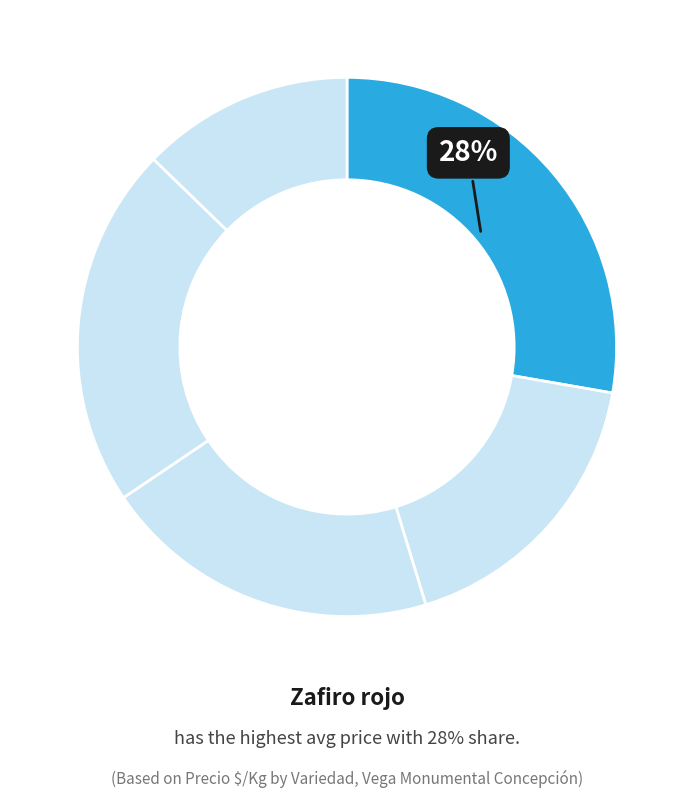

How many slices are in this pie chart?

5